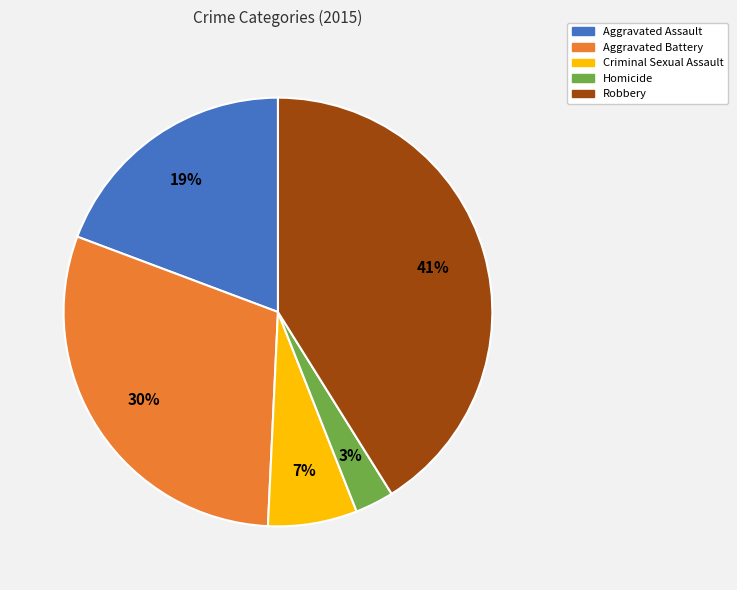

What is the largest slice in the pie chart?

Robbery